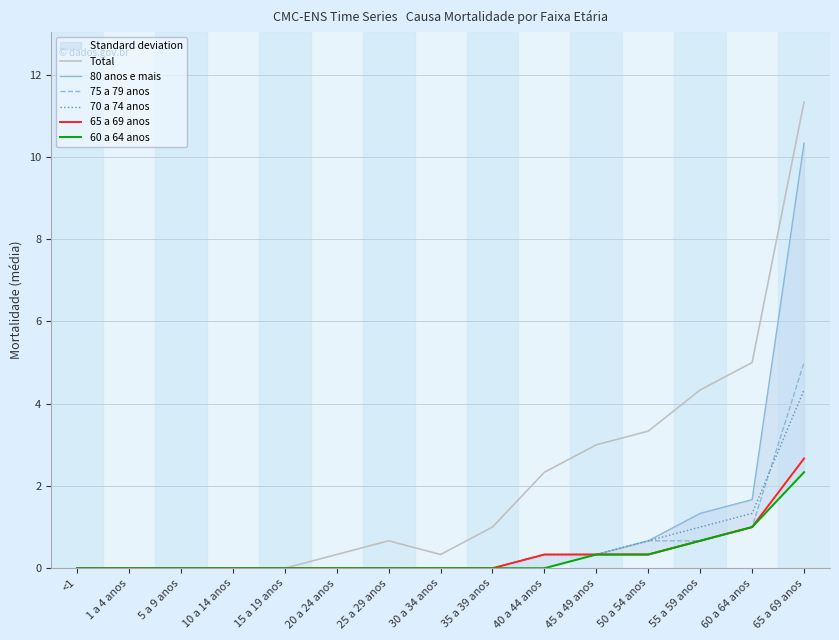

Rank the series by their maximum value, from lowest to highest.

60 a 64 anos, 65 a 69 anos, 70 a 74 anos, 75 a 79 anos, 80 anos e mais, Total